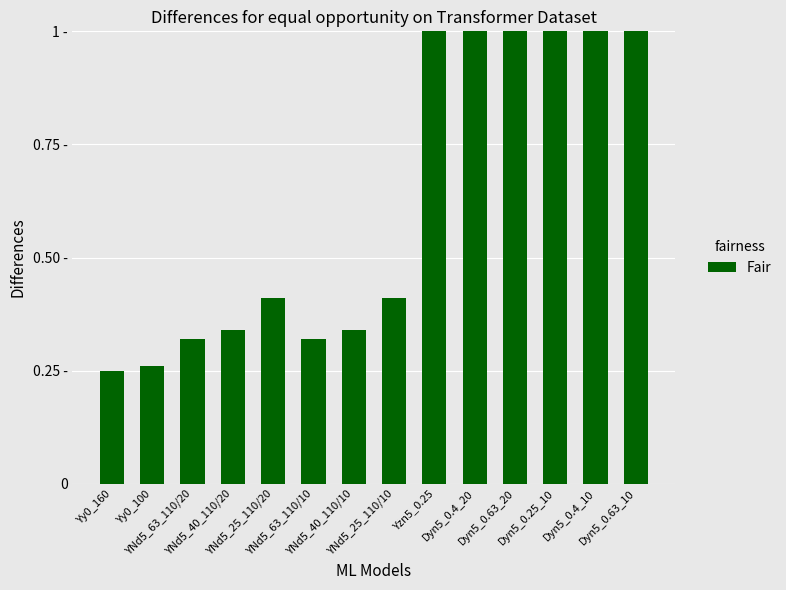

List the labels in order of value, largest first.

Yzn5_0.25, Dyn5_0.4_20, Dyn5_0.4_10, Dyn5_0.63_20, Dyn5_0.25_10, Dyn5_0.63_10, YNd5_25_110/20, YNd5_25_110/10, YNd5_40_110/20, YNd5_40_110/10, YNd5_63_110/20, YNd5_63_110/10, Yy0_100, Yy0_160